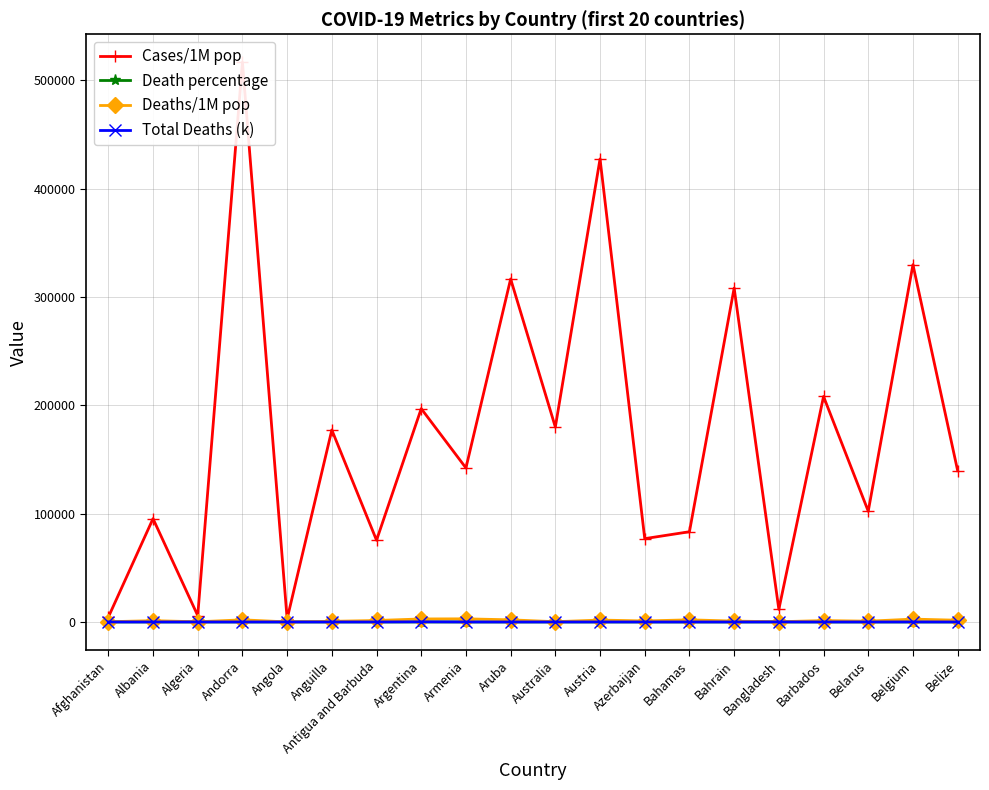

What is the average value of the Death percentage series?

1.3